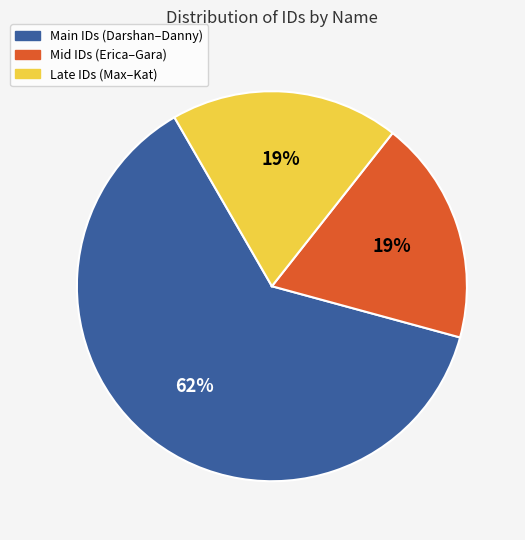

What is the largest slice in the pie chart?

Main IDs (Darshan–Danny)